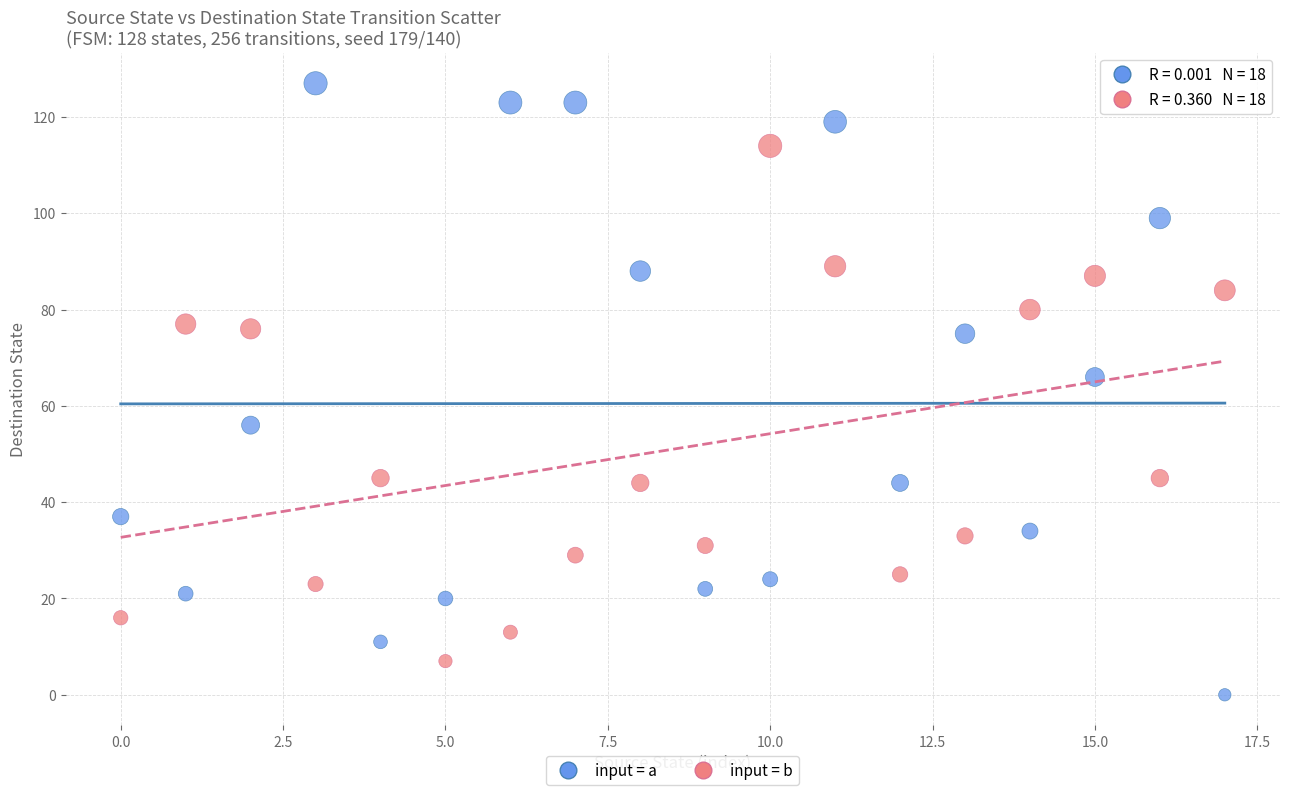

Across all data points, what is the range of Y values (max minus min)?

127